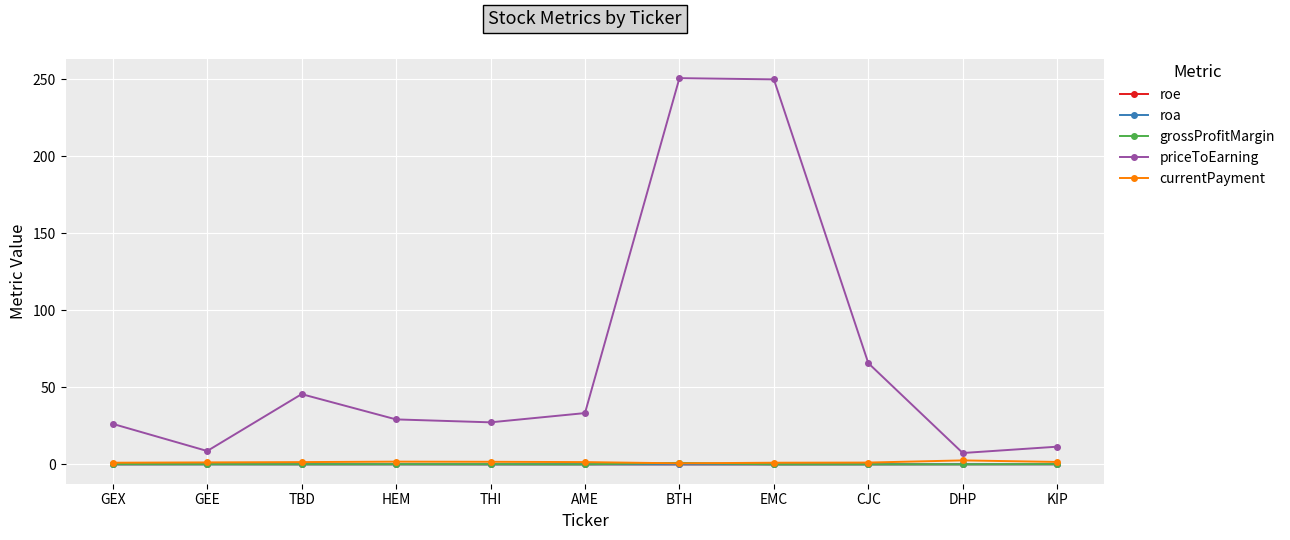

What is the label of the 3rd point from the right?

CJC